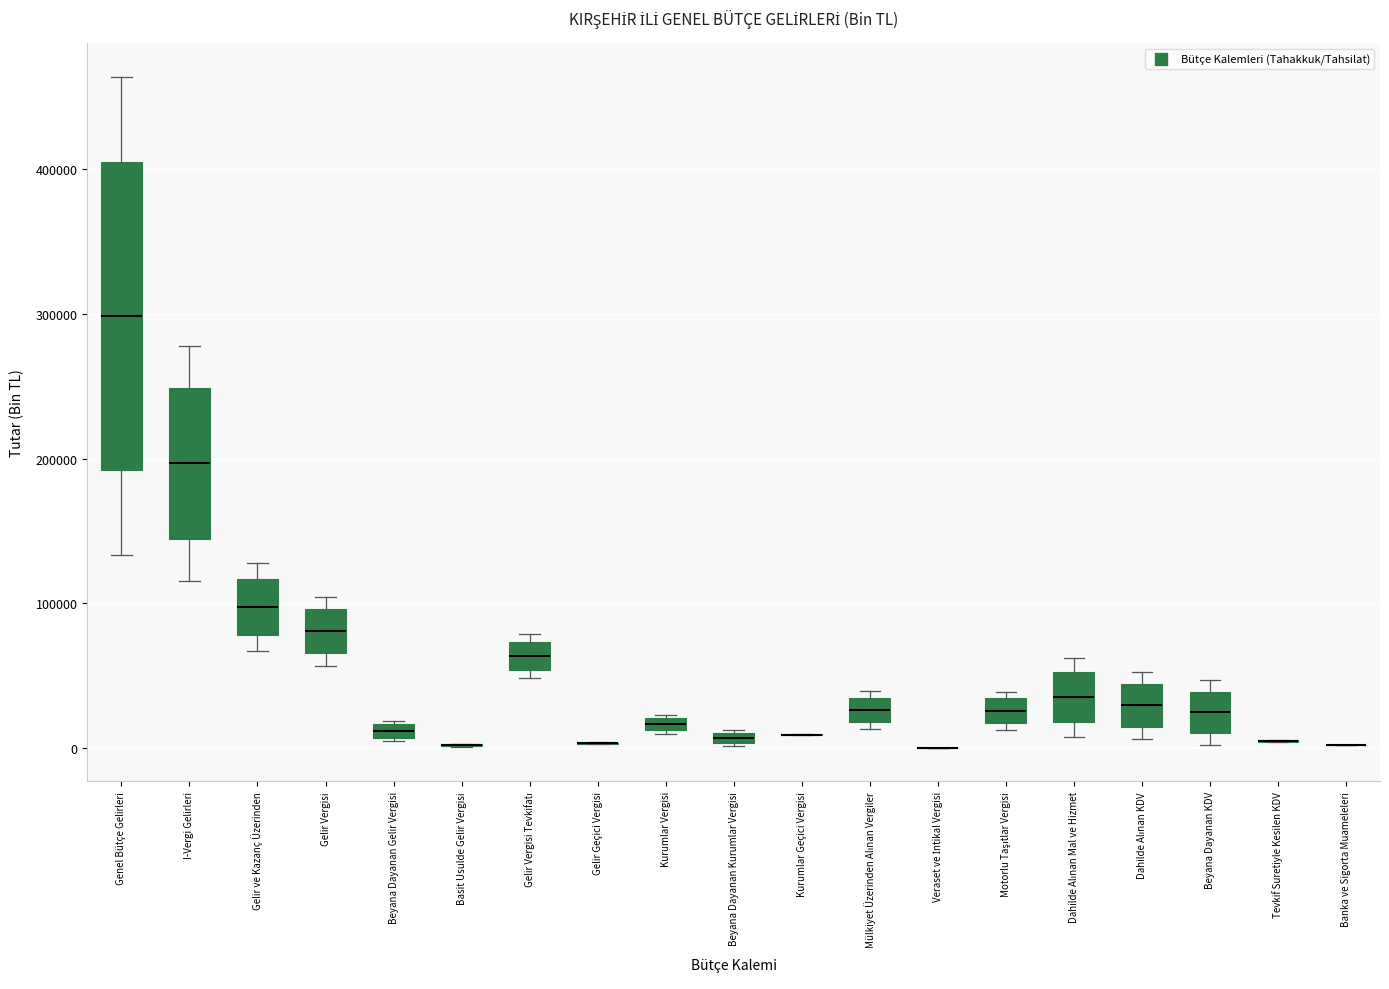

Where does the median line of the box for Dahilde Alınan Mal ve Hizmet sit on the y-axis? The values are not printed on the chart, so give them approximately, as read against the axis.

40000